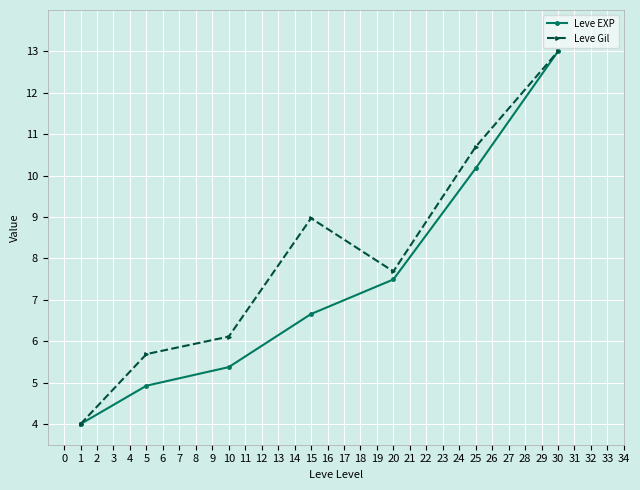

Reading left to right, what are all the values shown in this chart?

Leve EXP: 1=4.0	5=4.9	10=5.4	15=6.7	20=7.5	25=10.2	30=13.0
Leve Gil: 1=4.0	5=5.7	10=6.1	15=9.0	20=7.7	25=10.7	30=13.0